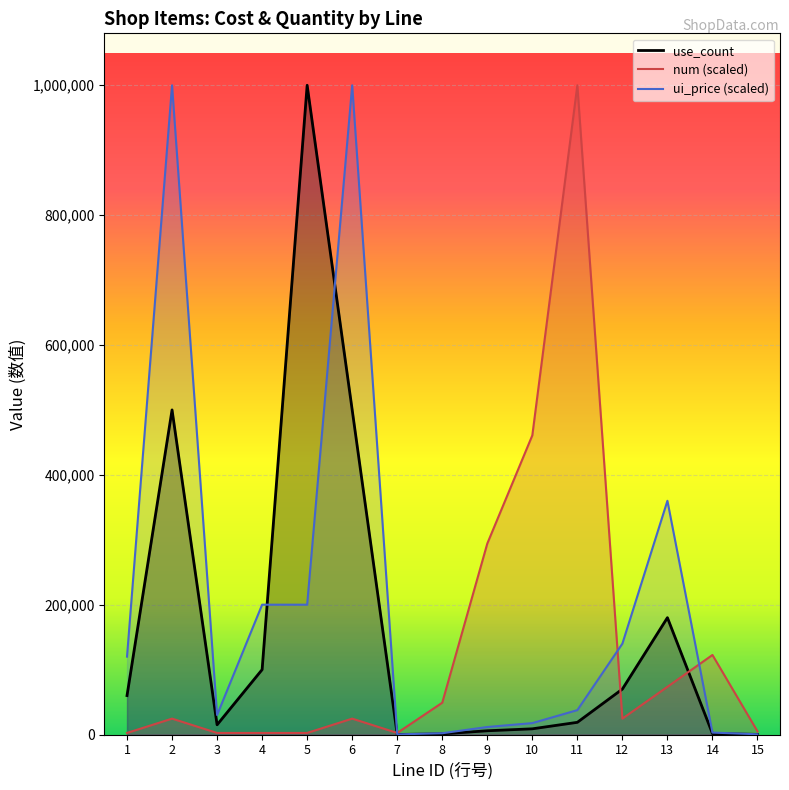

How many interior local valleys does the use_count series have?

2